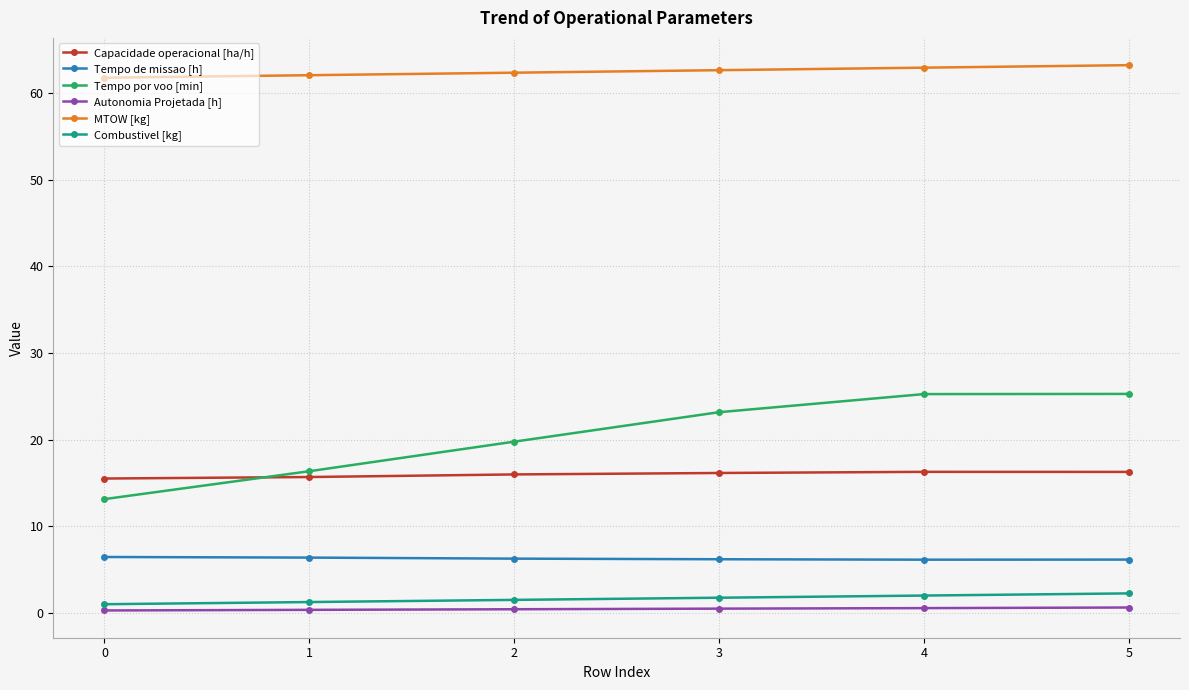

What is the difference between the Tempo de missao [h] values at 0 and 1?

0.1